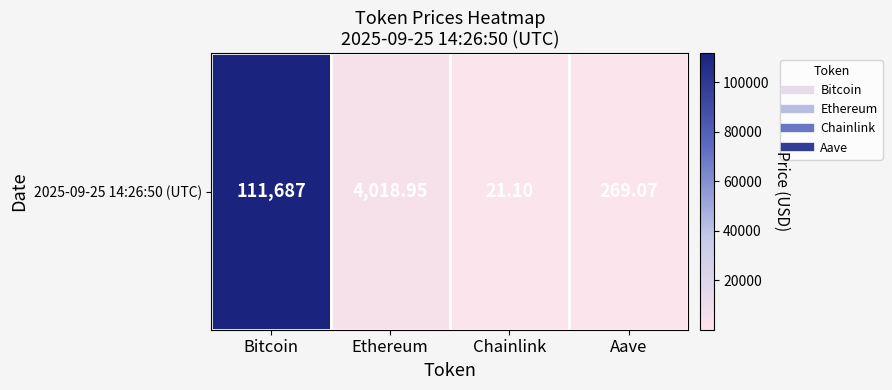

What is the average value?

28999.0